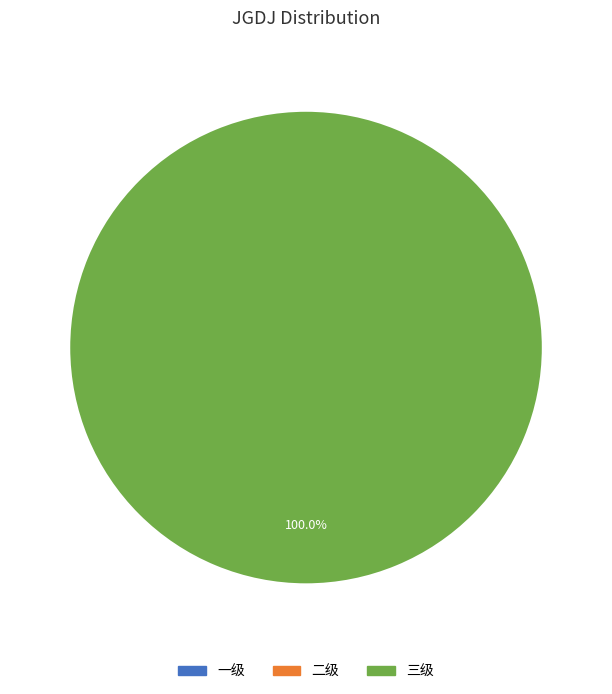

Is it true that 三级 is 99% of the pie?

False